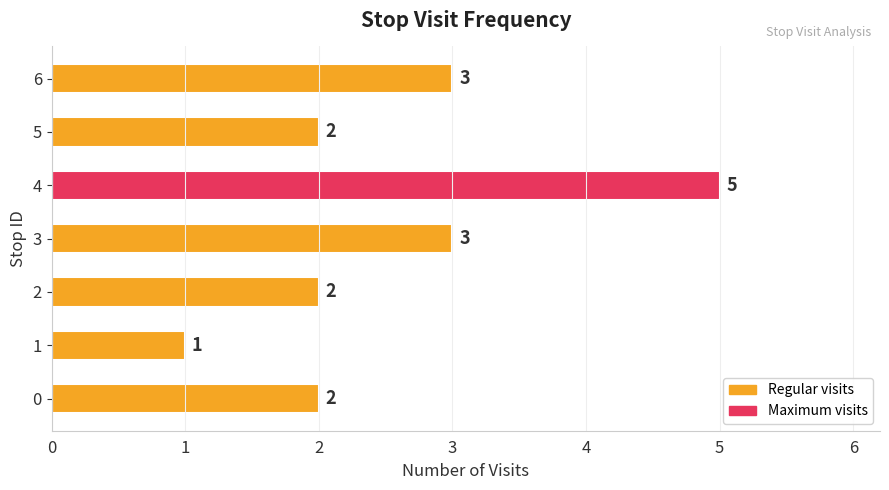

Which label corresponds to the smallest value in the chart?

1